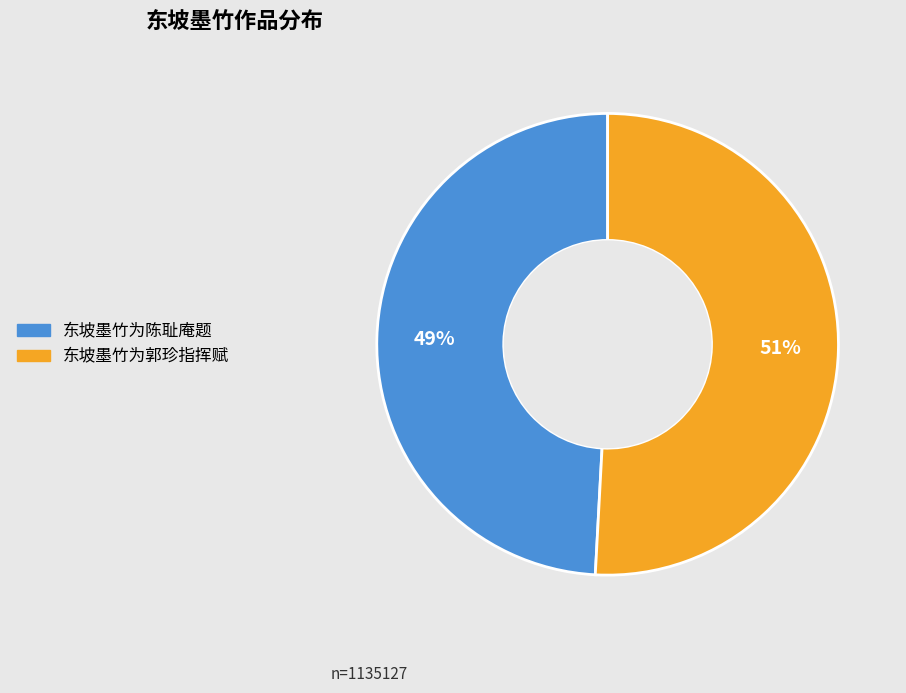

How many slices are in this pie chart?

2